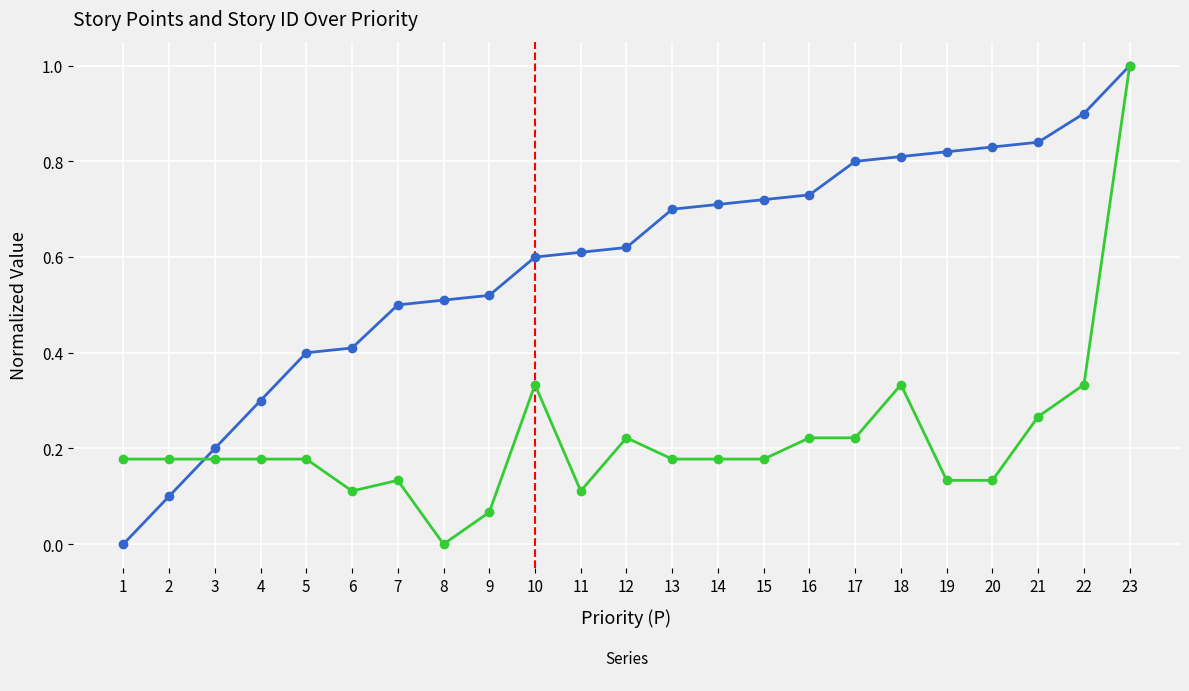

Count the number of data series in this chart.

2